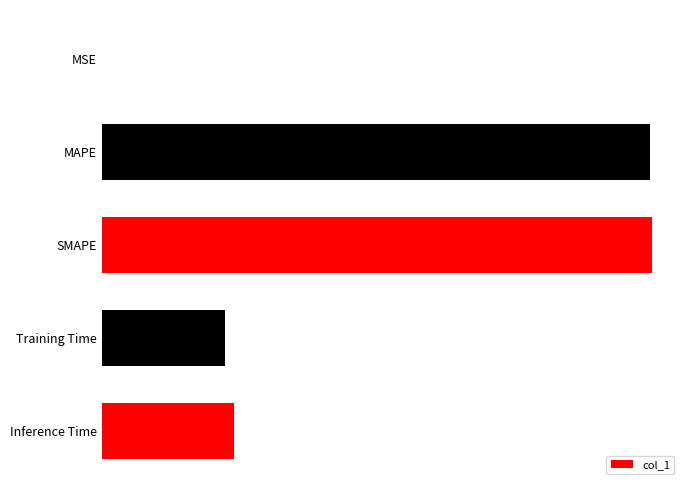

Are the bars horizontal?

Yes